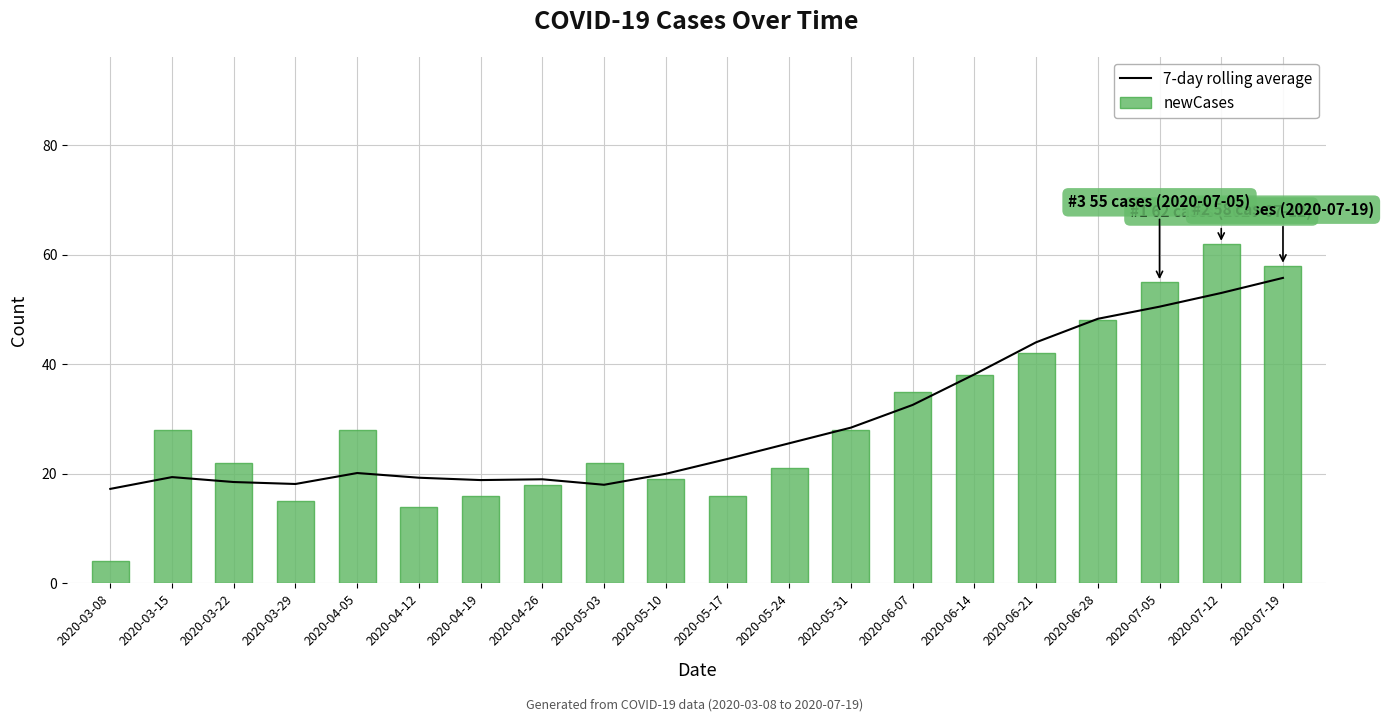

What is the difference between the highest and lowest values at 2020-05-17?

6.7